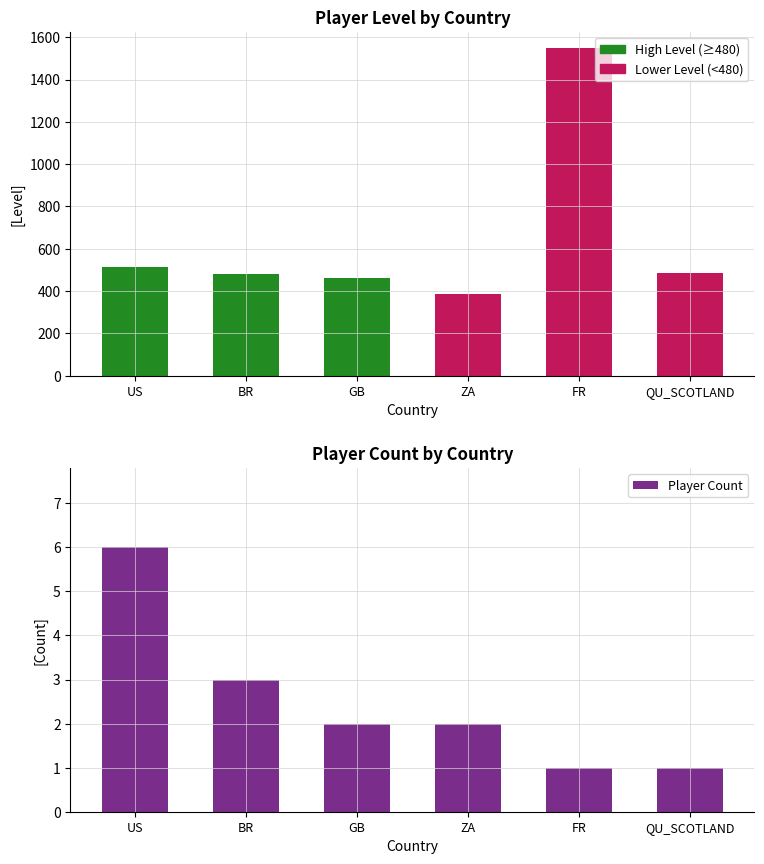

Count the Player Count values in the range 1 to 3.

5